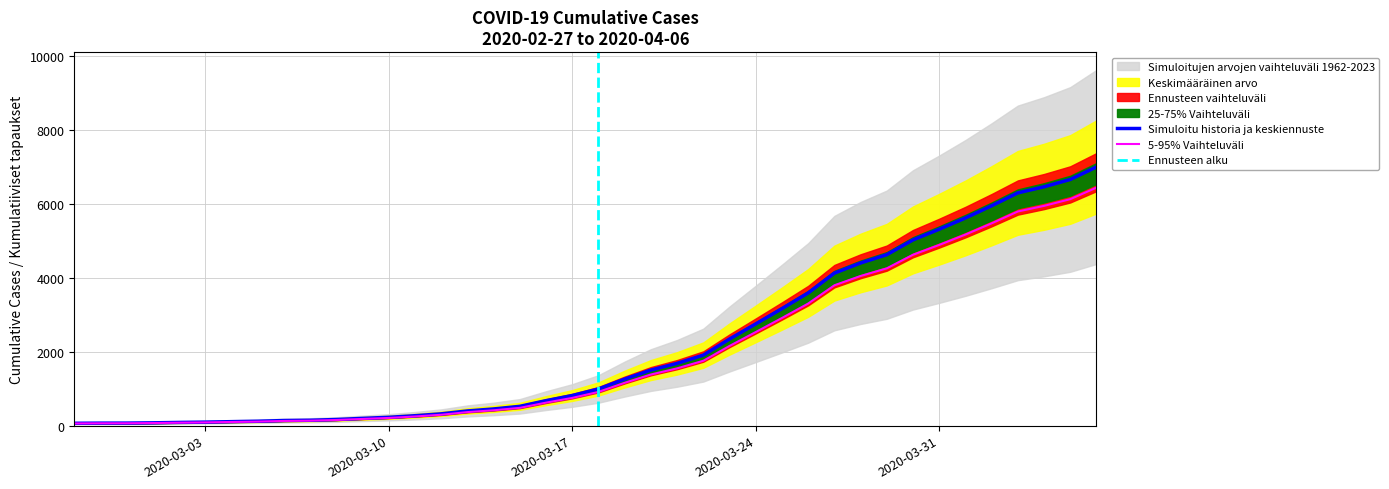

Which category has the lowest value across all series?

2020-02-27